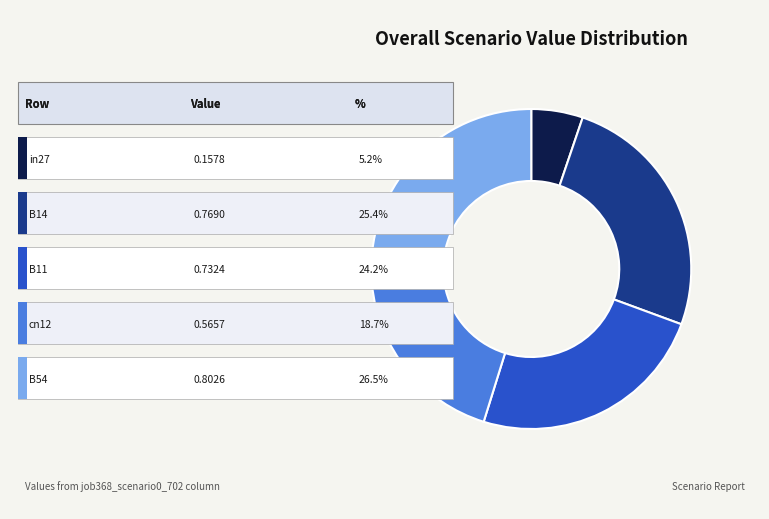

Is there a majority slice in this chart?

No